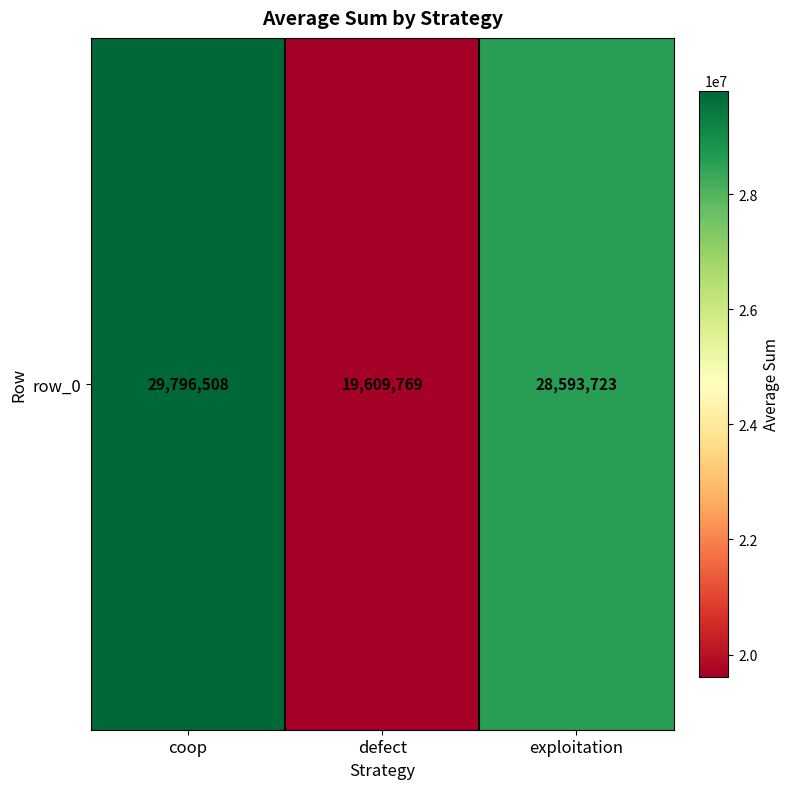

At which label is the value closest to 24703138?

exploitation